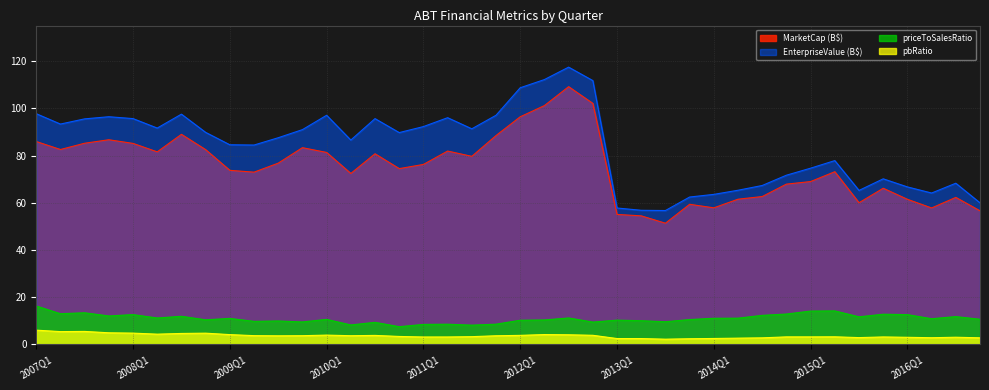

Does the chart display data point markers on the line(s)?

No